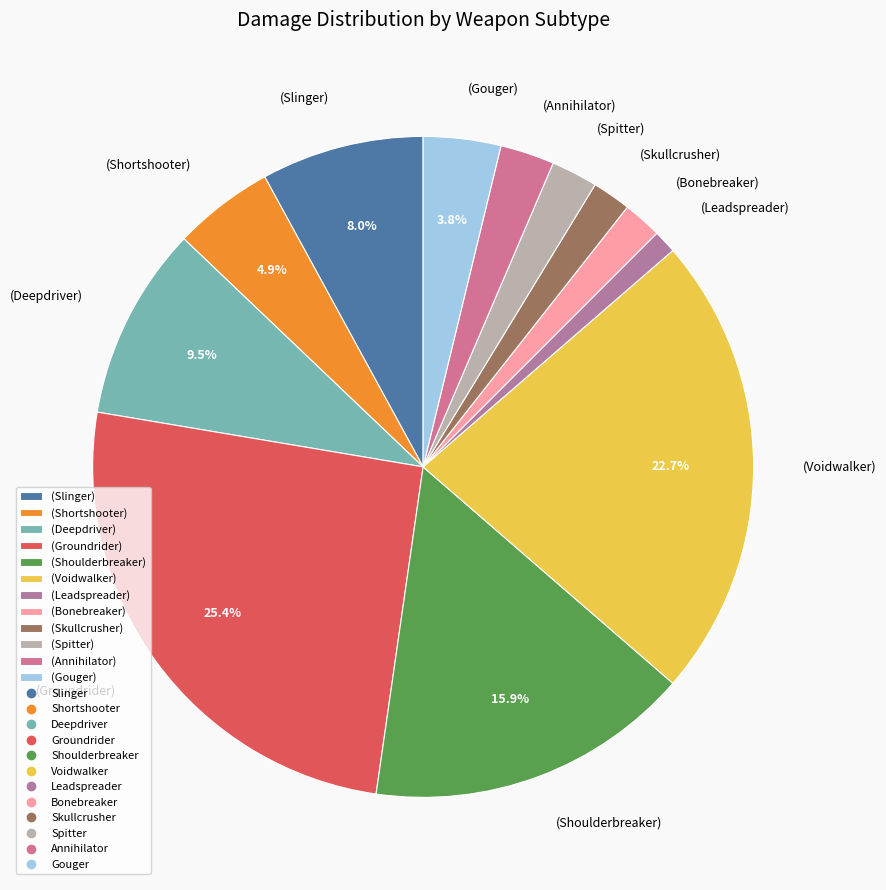

Between (Gouger) and (Annihilator), which is larger?

(Gouger)